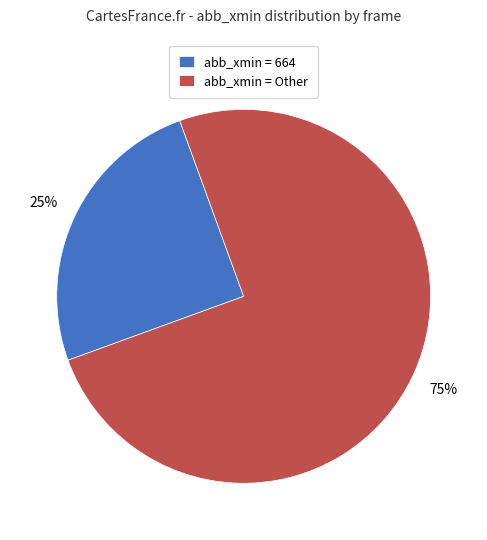

Approximately how many times larger is the value at abb_xmin = 664 compared to abb_xmin = Other?

0.3